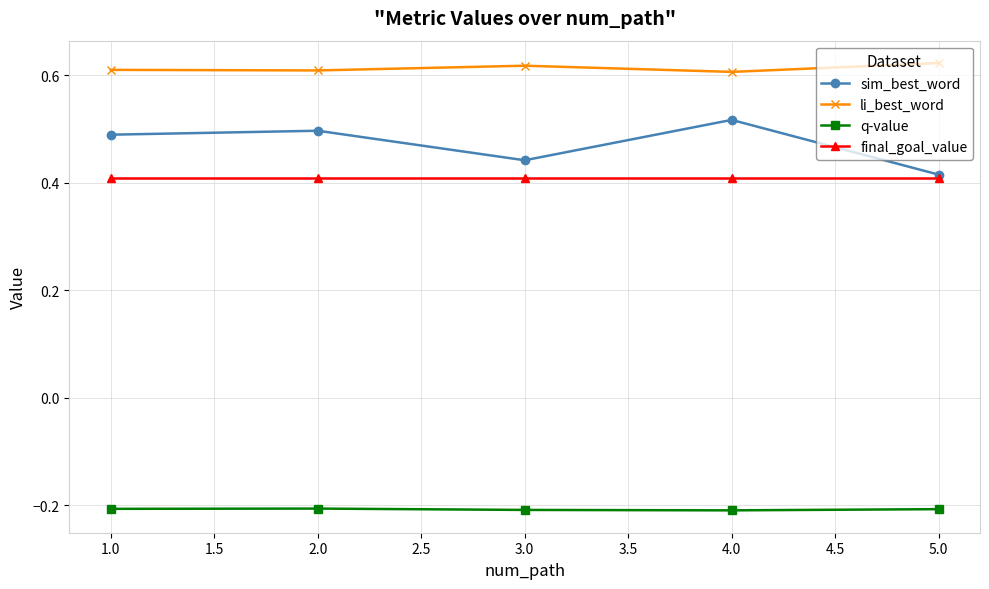

True or false: sim_best_word and q-value cross at least once.

False